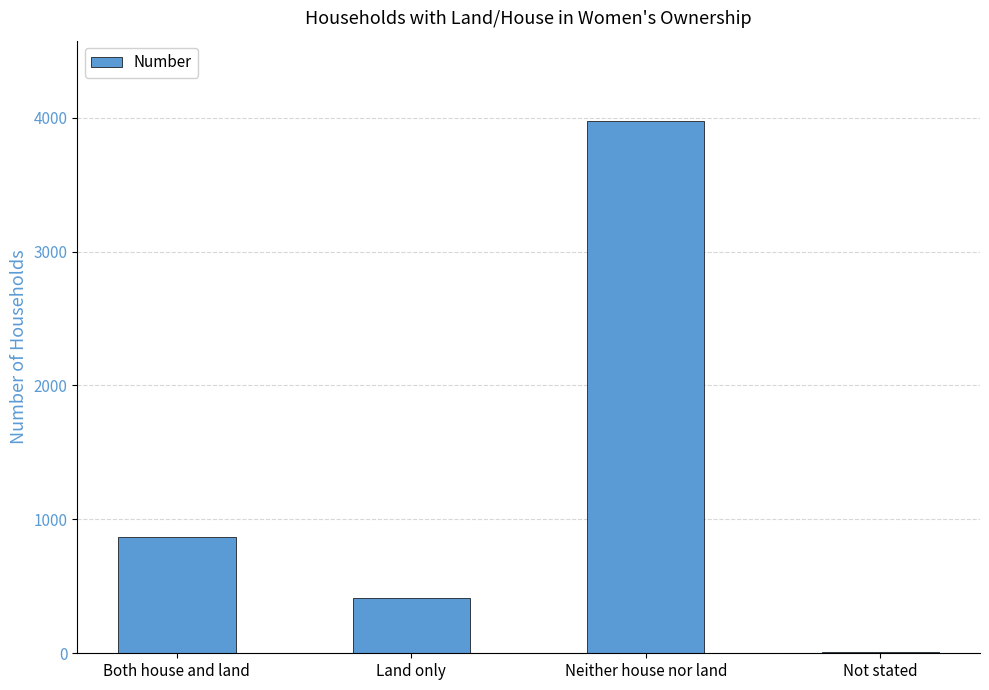

Is it true that the value at Land only is 650?

False